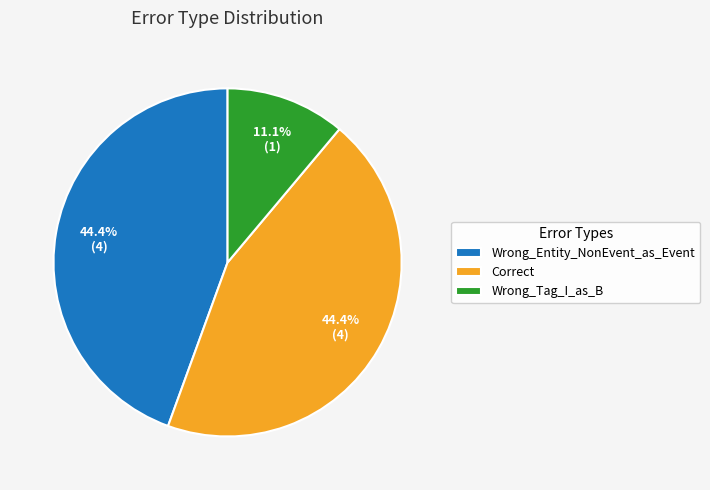

Between Wrong_Tag_I_as_B and Wrong_Entity_NonEvent_as_Event, which is larger?

Wrong_Entity_NonEvent_as_Event